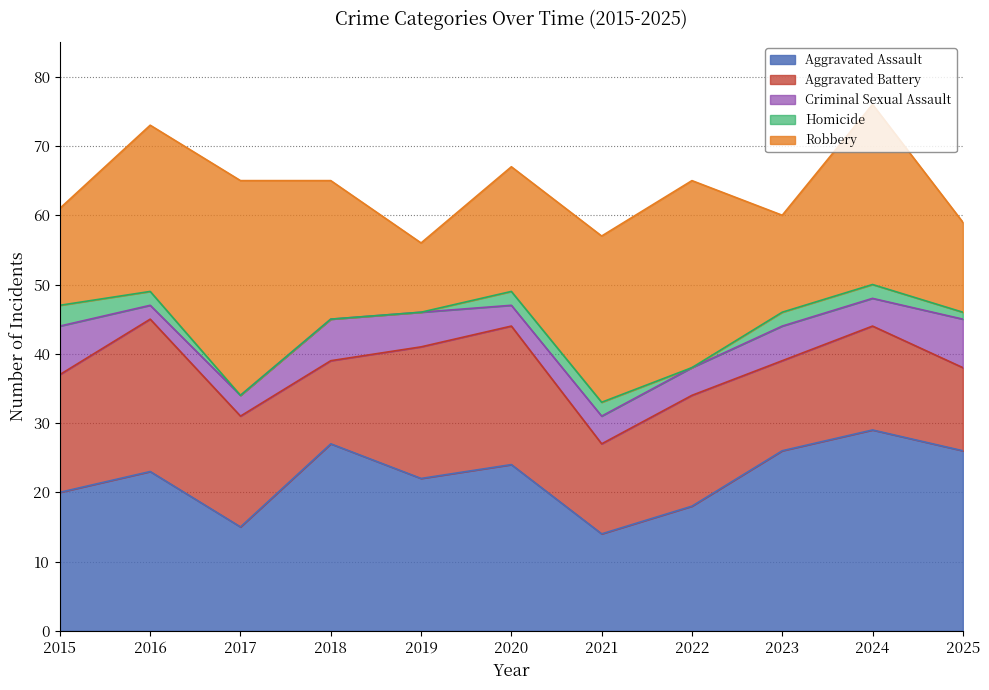

Which category has the highest value in the Robbery series?

2017